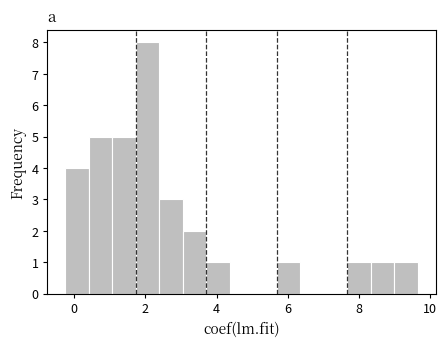

Around what value on the x-axis is the tallest bar? Give the approximate position of its centre, as read against the axis.

2.0